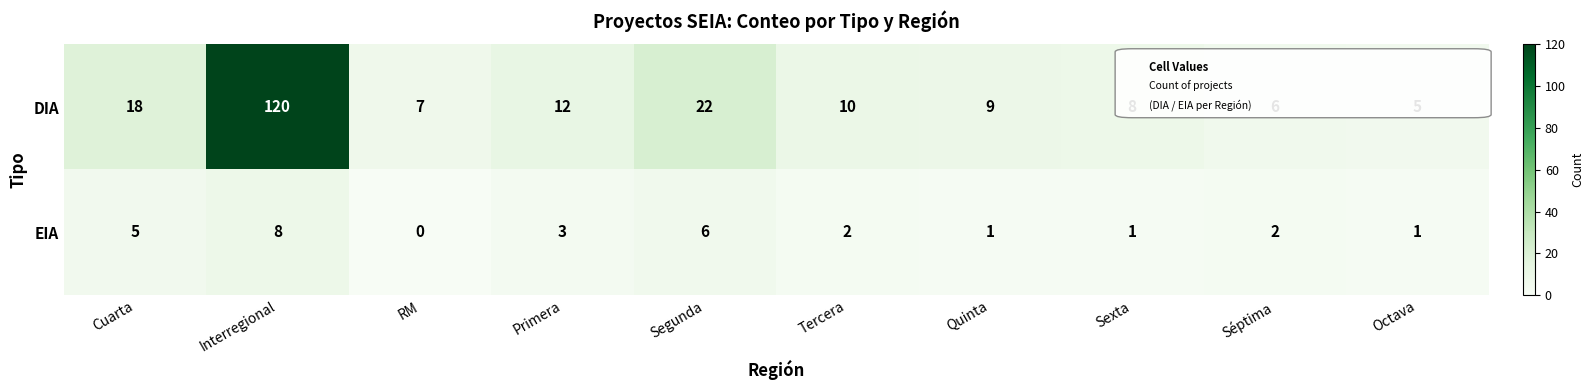

Reading left to right, extract all data points from this chart.

DIA: 18	120	7	12	22	10	9	8	6	5
EIA: 5	8	0	3	6	2	1	1	2	1